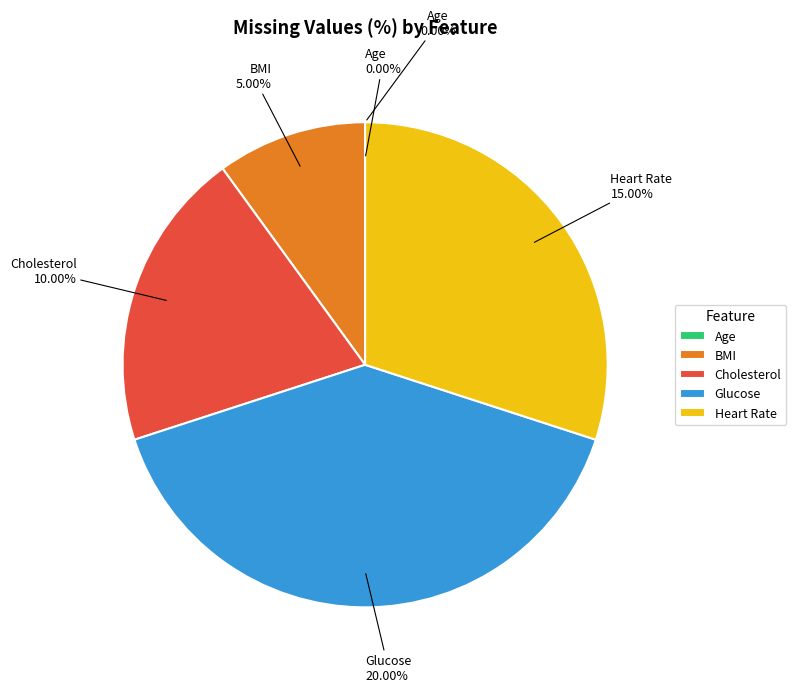

True or false: Glucose accounts for 28% of the total.

False